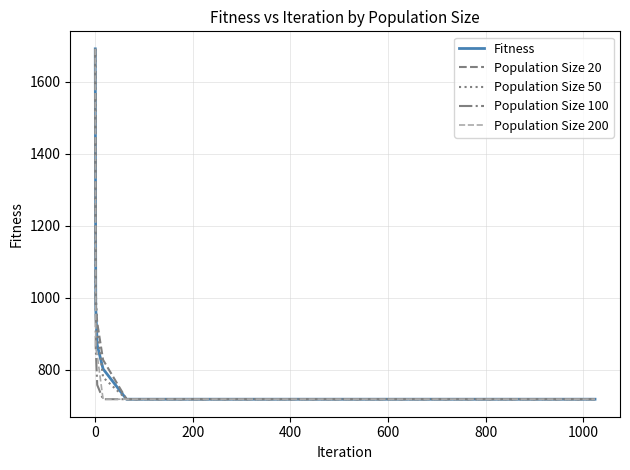

What is the minimum value shown in the chart?

718.7